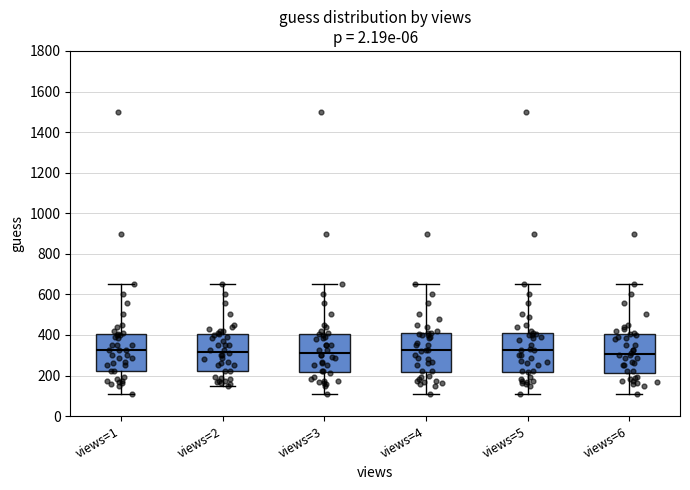

Where is the lower edge of the box for views=3 on the y-axis? The values are not printed on the chart, so give them approximately, as read against the axis.

220